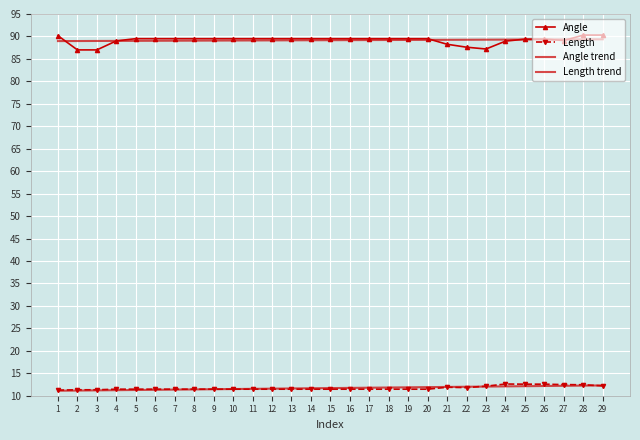

Reading left to right, extract all data points from this chart.

Angle: 90.2	87.0	87.0	89.0	89.5	89.5	89.5	89.5	89.5	89.5	89.5	89.5	89.5	89.5	89.5	89.5	89.5	89.5	89.5	89.5	88.3	87.6	87.2	89.0	89.4	89.4	89.1	90.3	90.3
Length: 11.2	11.3	11.3	11.5	11.5	11.5	11.5	11.5	11.5	11.5	11.5	11.5	11.5	11.5	11.5	11.5	11.5	11.5	11.5	11.5	11.9	11.8	12.1	12.6	12.6	12.6	12.5	12.4	12.2
Angle trend: 89.0	89.0	89.0	89.0	89.0	89.0	89.1	89.1	89.1	89.1	89.1	89.1	89.1	89.2	89.2	89.2	89.2	89.2	89.2	89.2	89.3	89.3	89.3	89.3	89.3	89.3	89.3	89.4	89.4
Length trend: 11.1	11.1	11.2	11.2	11.3	11.3	11.4	11.4	11.4	11.5	11.5	11.6	11.6	11.7	11.7	11.7	11.8	11.8	11.9	11.9	12.0	12.0	12.0	12.1	12.1	12.2	12.2	12.3	12.3